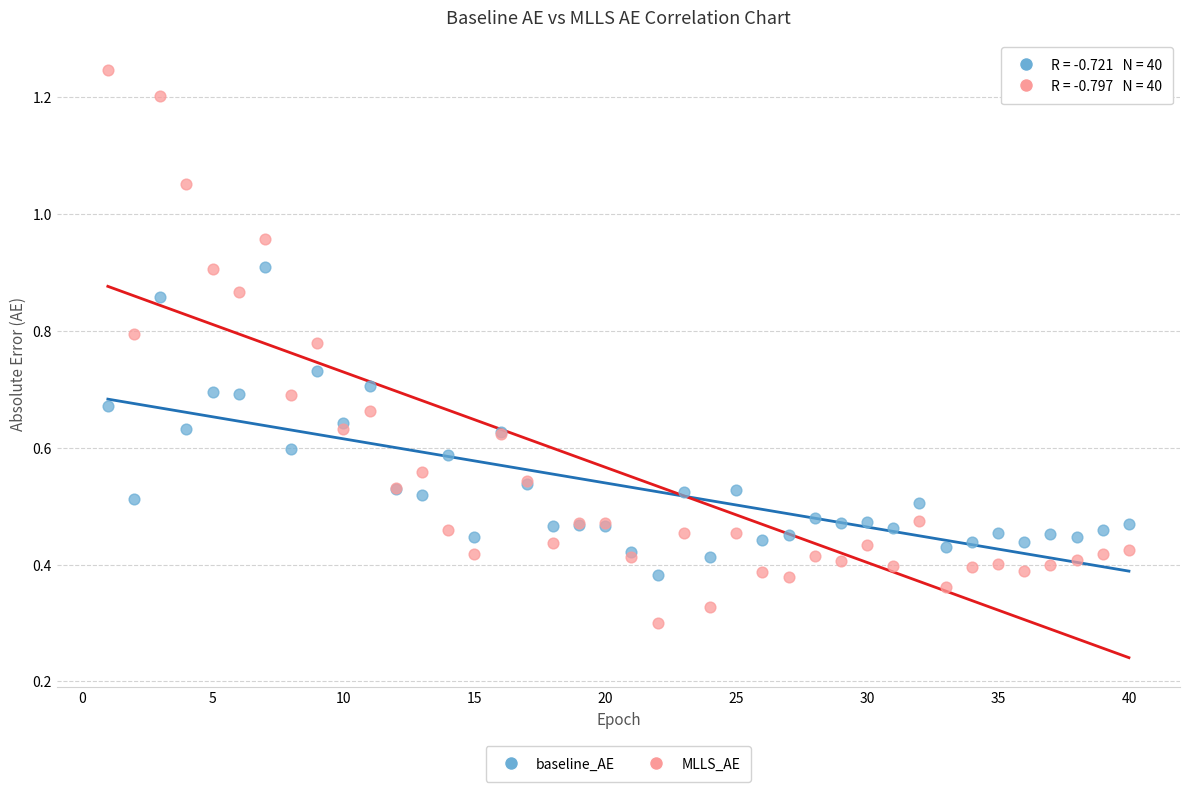

What are all the series names shown in the legend?

baseline_AE, MLLS_AE